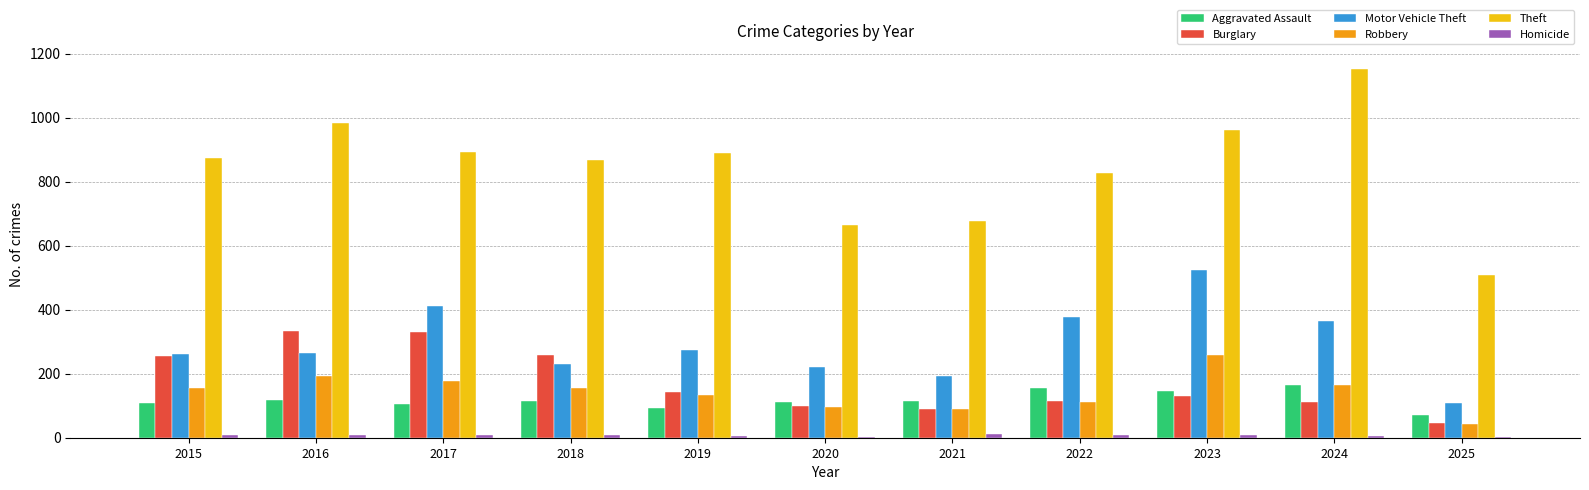

What is the highest value of the Theft series?

1152